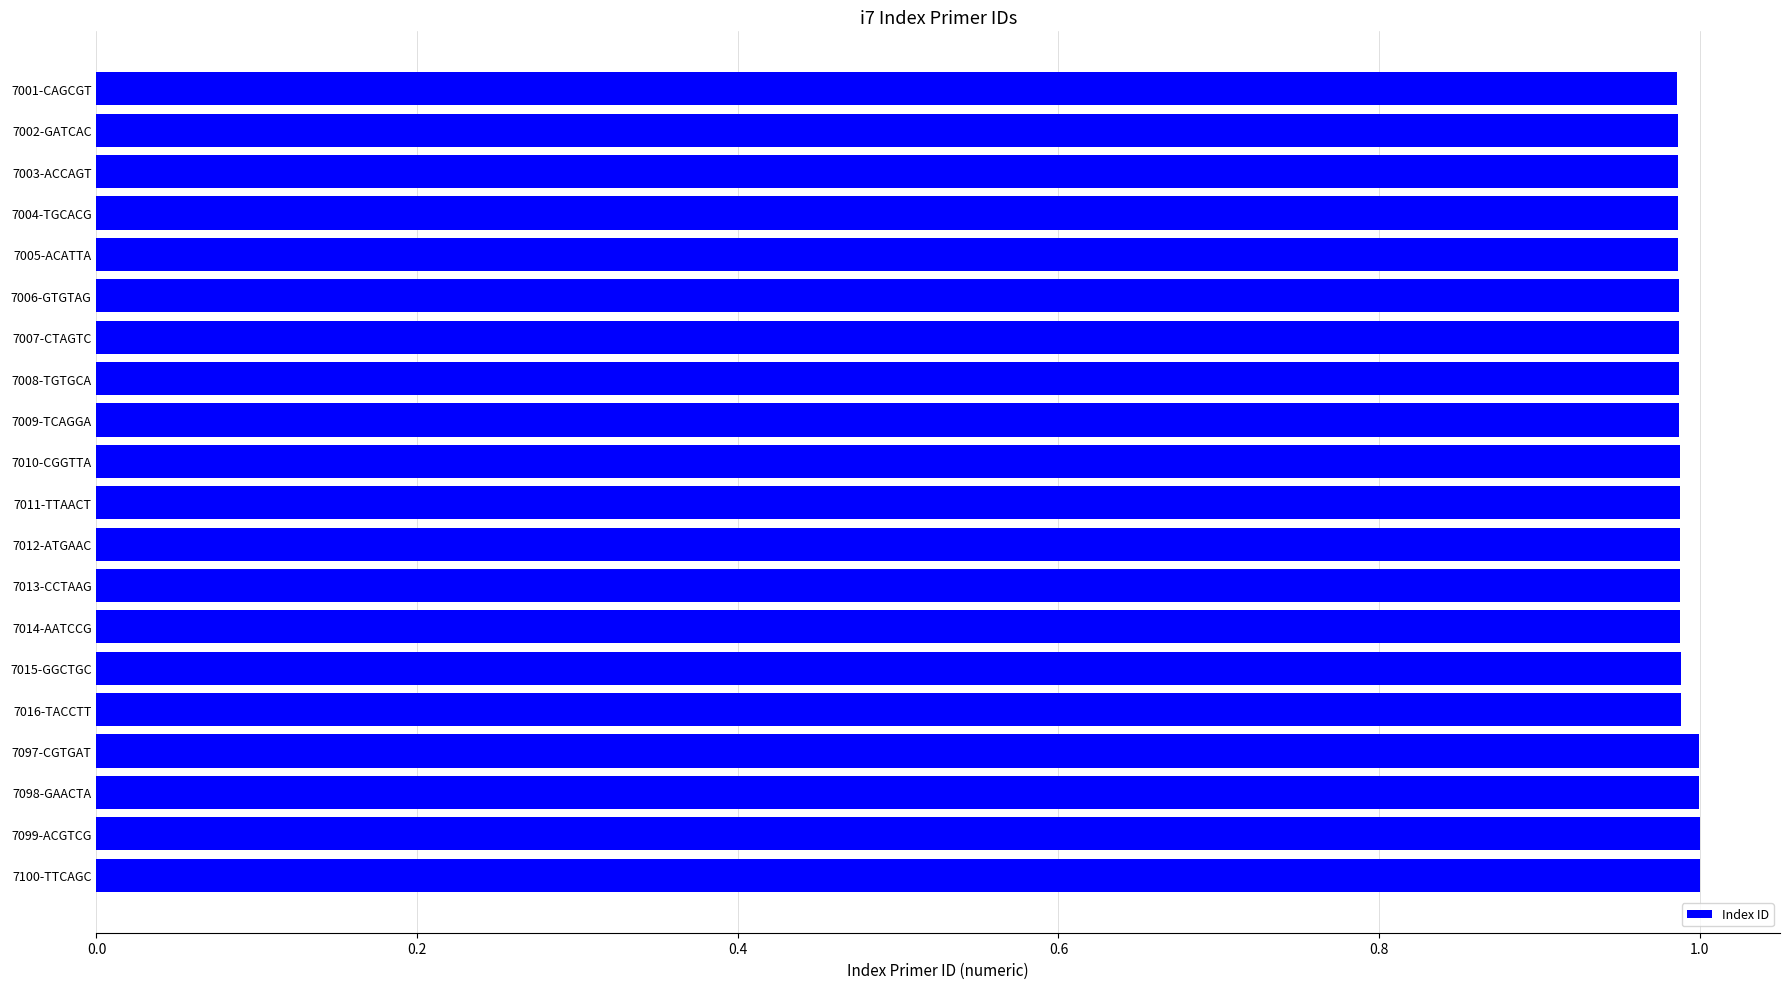

True or false: the data shows 0.7 at 7012-ATGAAC.

False